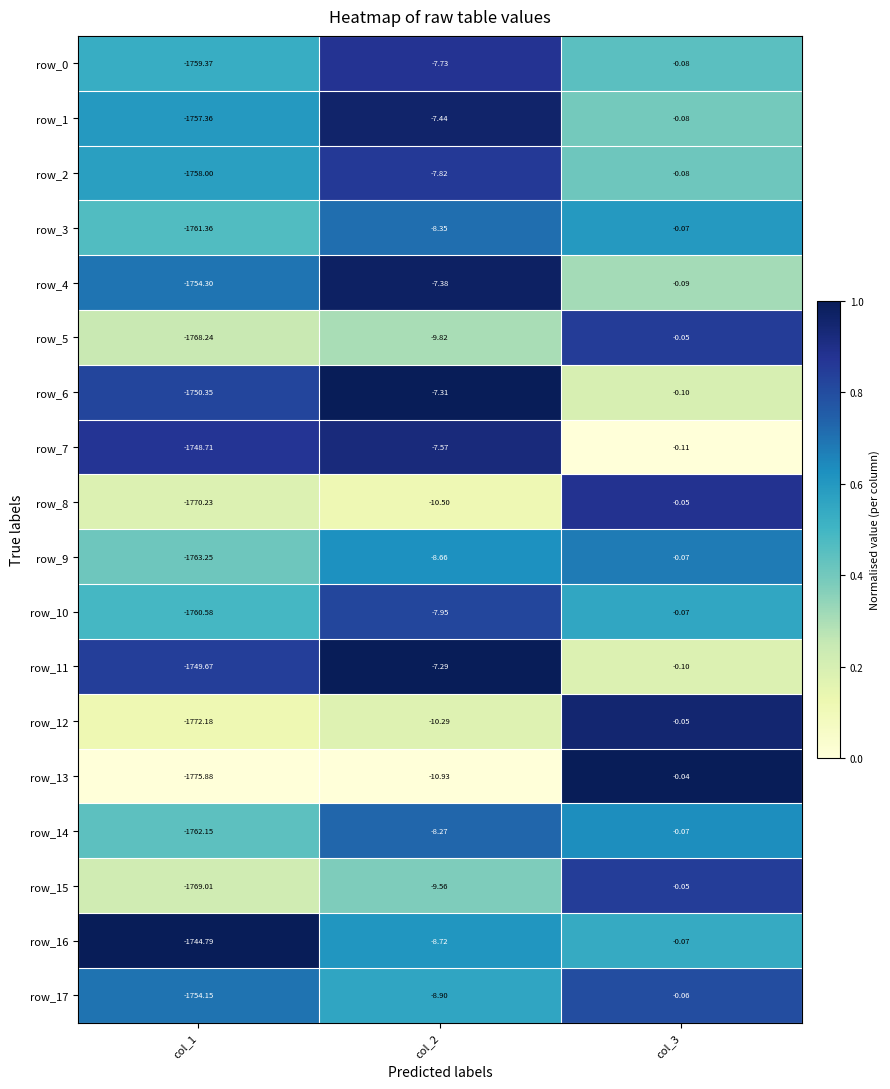

The row_5 series shows 0.1 at col_1. True or false?

False